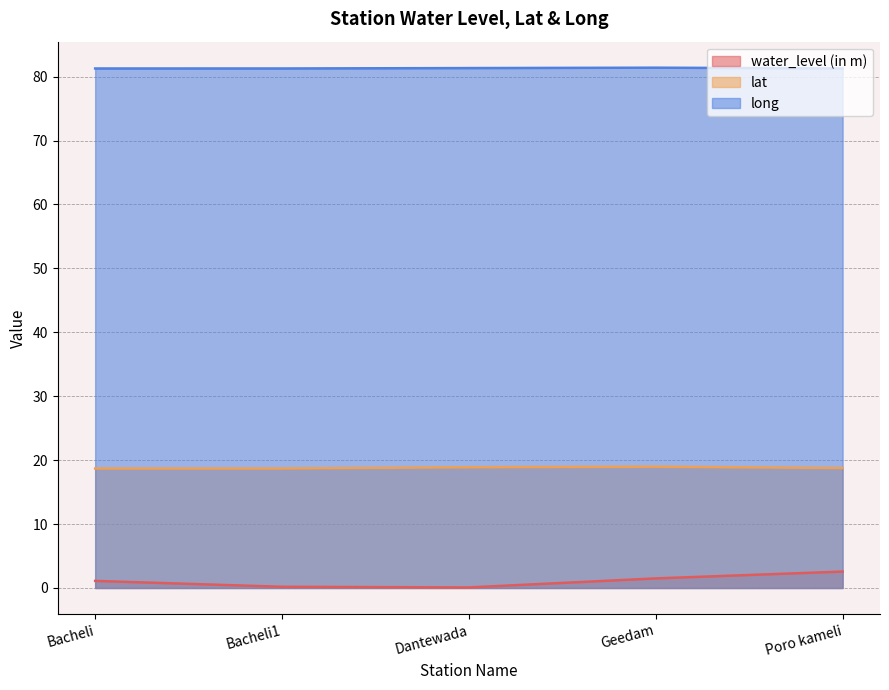

What is the difference between the second highest and second lowest values in the long series?

0.1